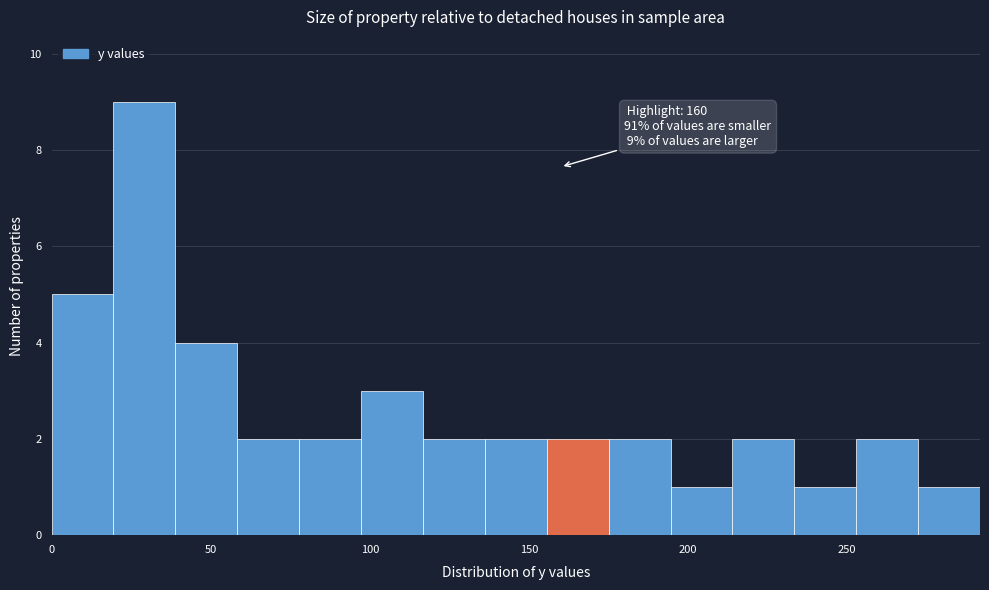

Read against the x-axis, roughly where is the centre of the tallest bar?

30